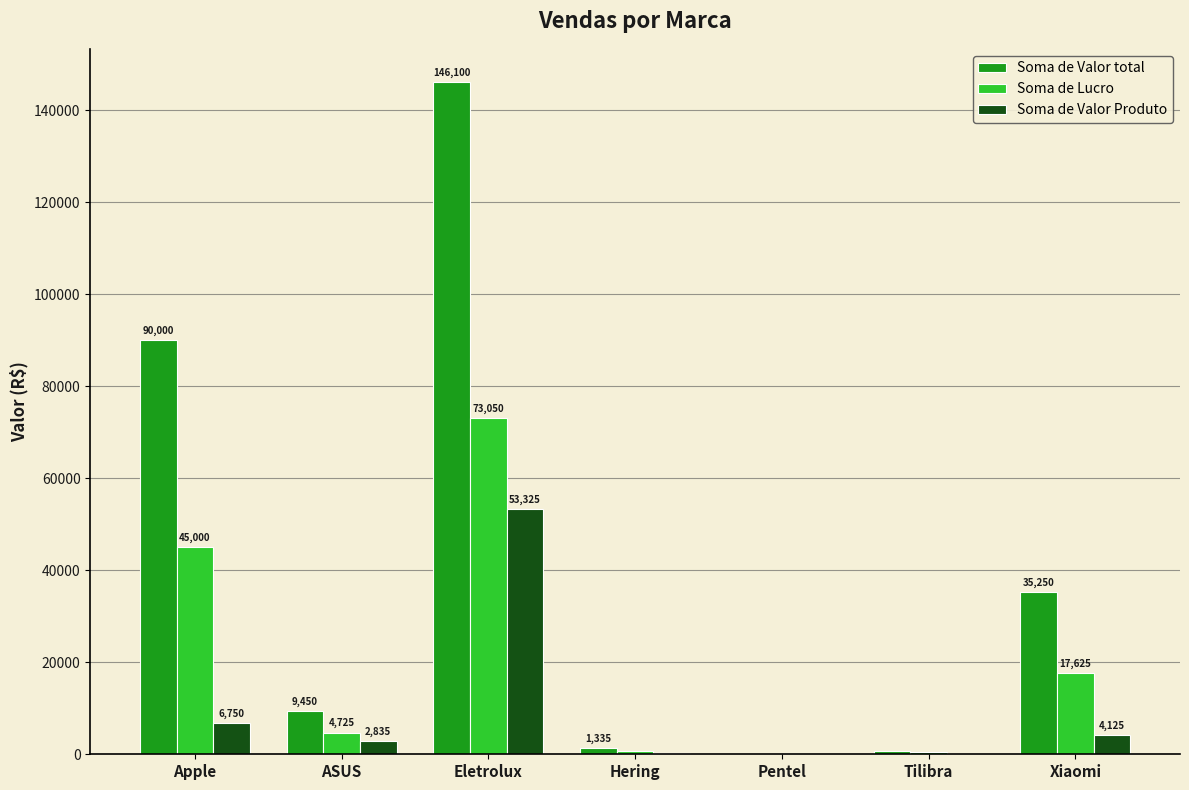

What is the sum of the Soma de Valor total values at ASUS and Hering?

10785.0